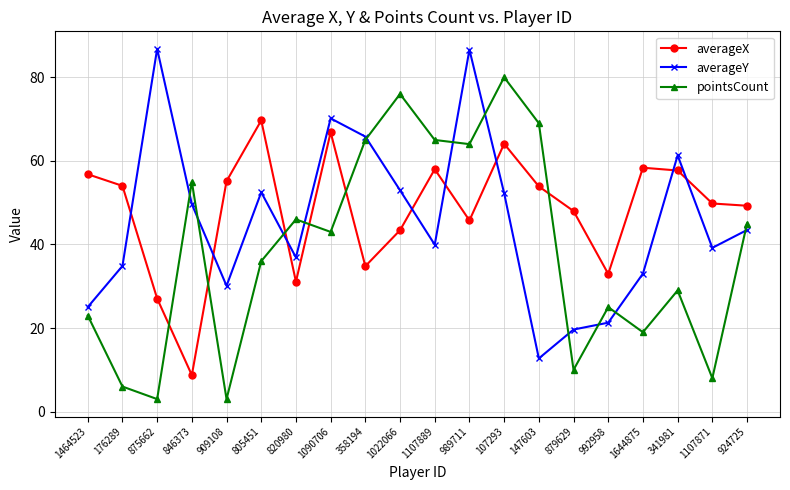

What is the lowest value of the averageX series?

8.7